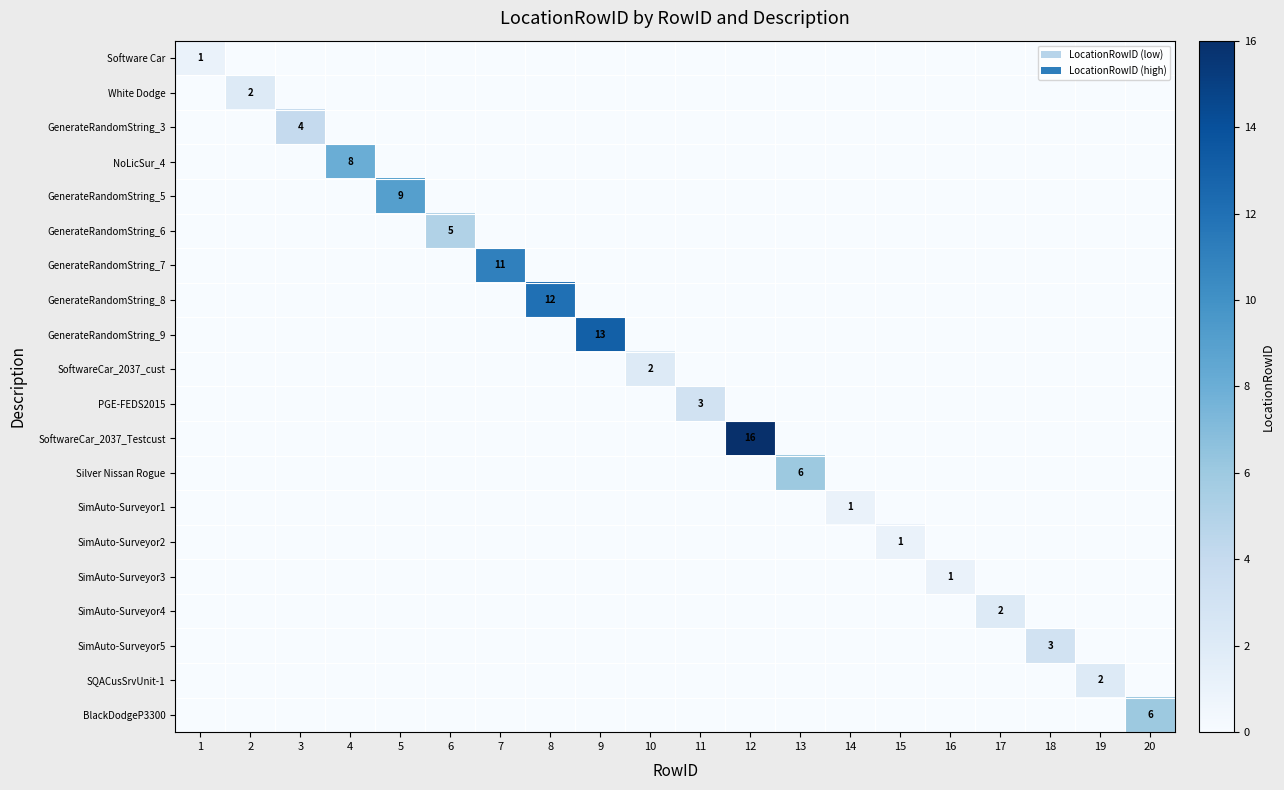

At which category is the sum across all series the highest?

12